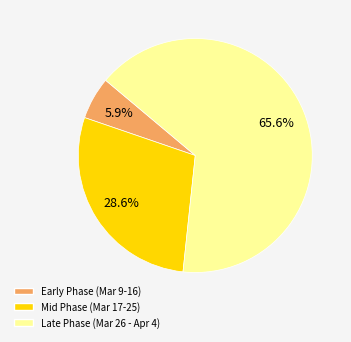

Is there any slice that represents more than half of the pie?

Yes